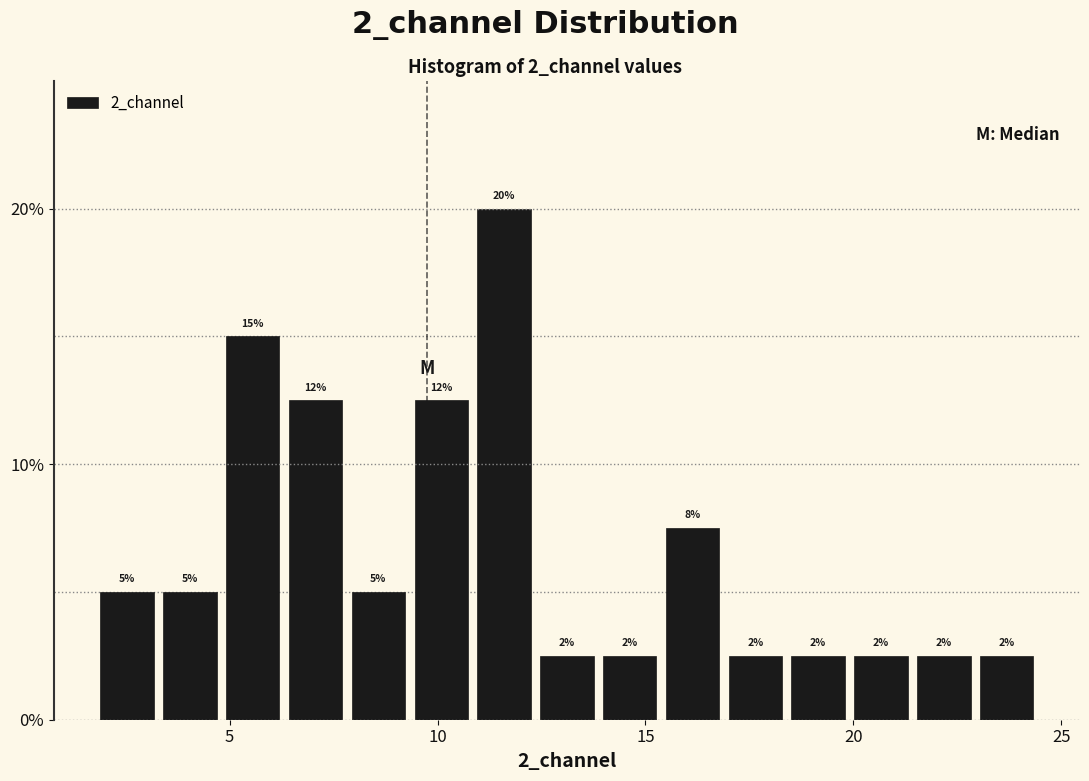

Around what value on the x-axis is the tallest bar? Give the approximate position of its centre, as read against the axis.

11.5